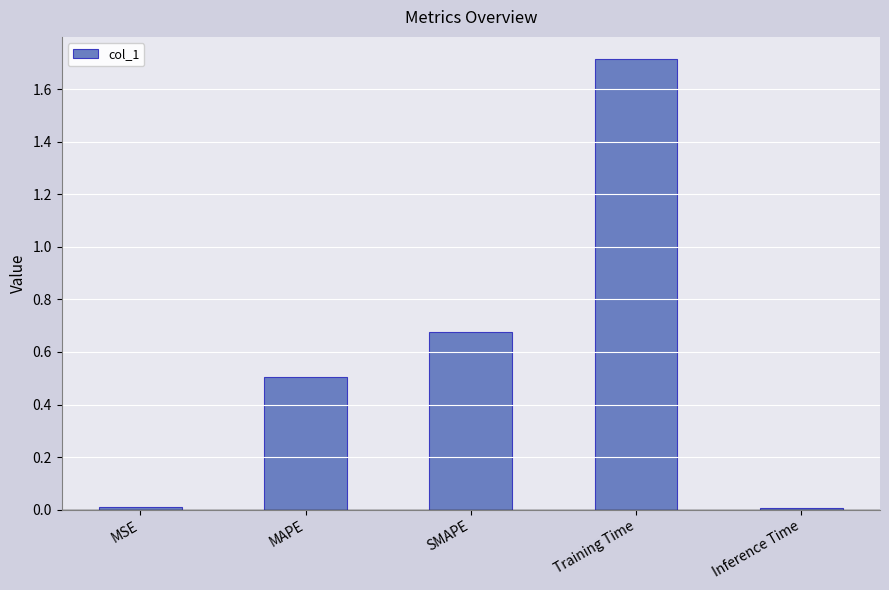

What is the maximum value shown in the chart?

1.7